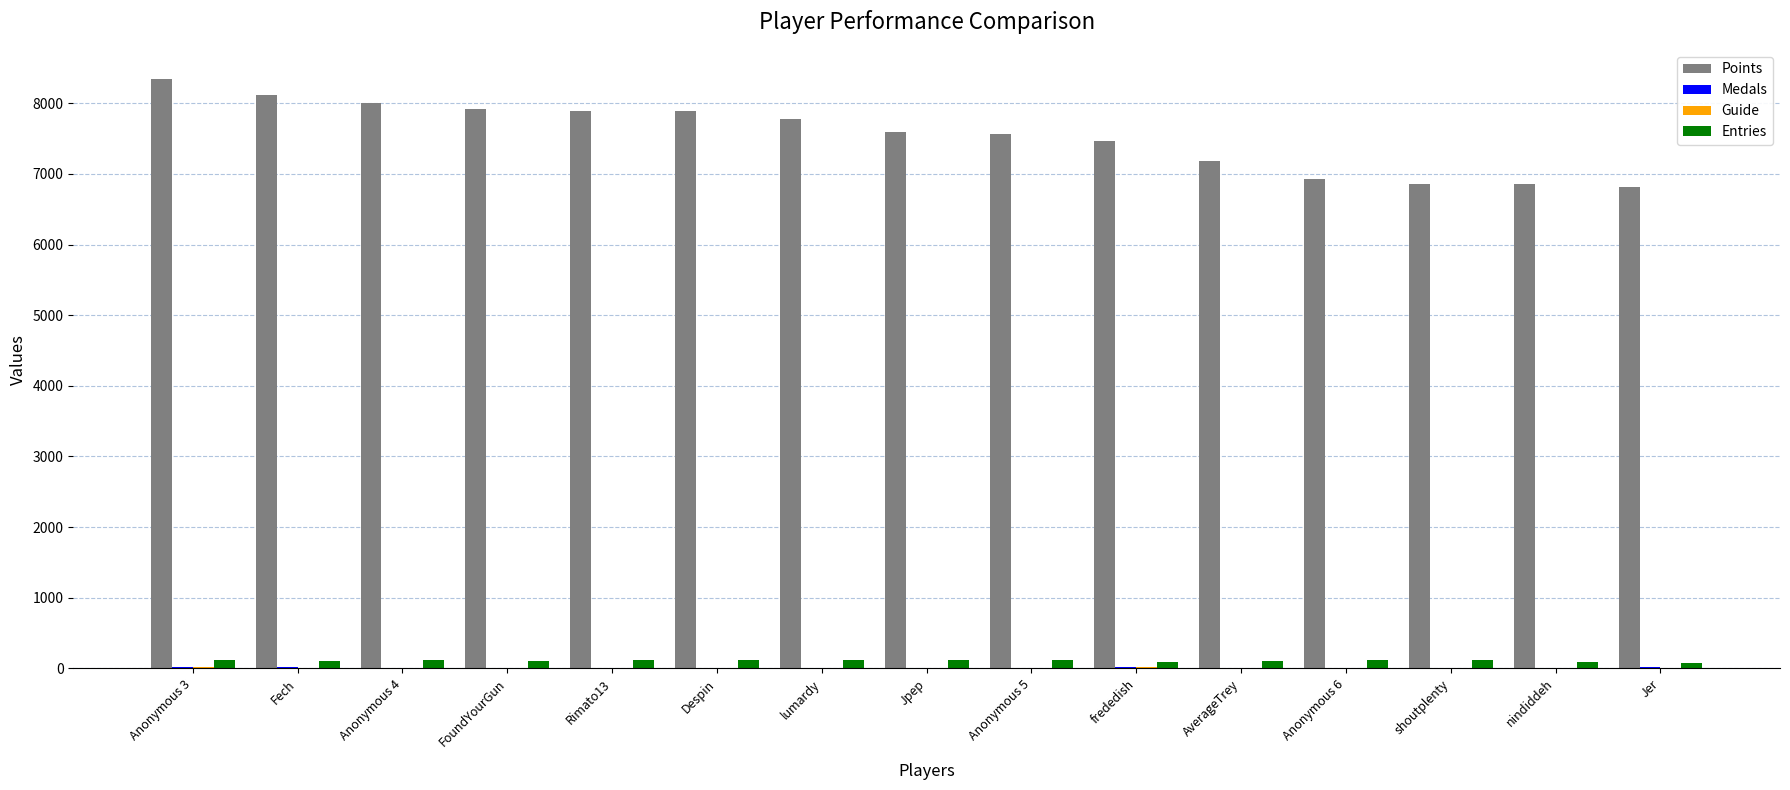

Are the bars horizontal?

No